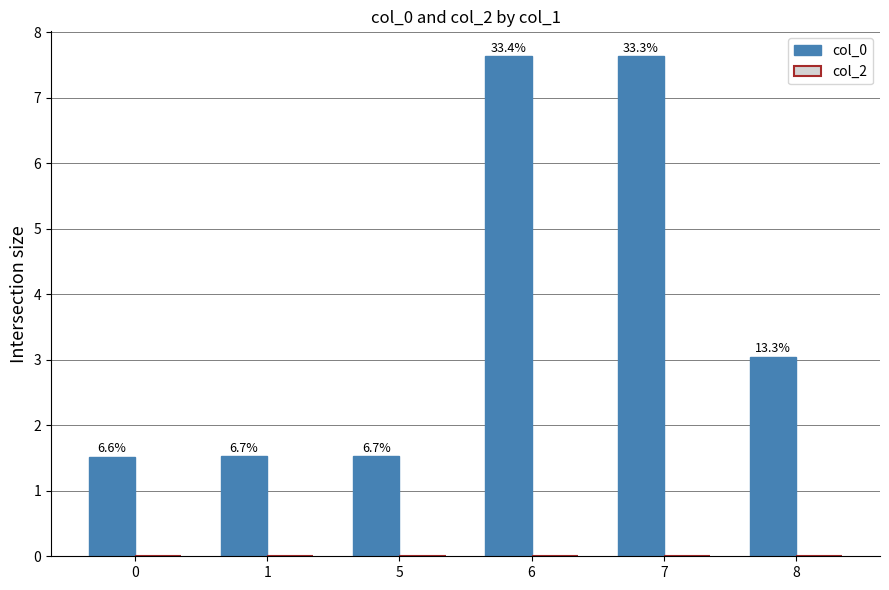

Reading right to left, list all the values displayed in this chart.

col_0: 3.1	7.6	7.6	1.5	1.5	1.5
col_2: 0.0	0.0	0.0	0.0	0.0	0.0